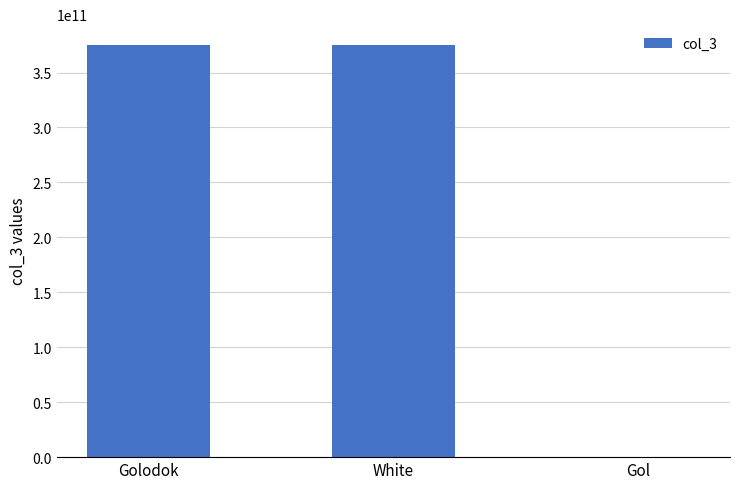

Reading right to left, what are all the values shown in this chart?

259182410	375259182410	375259182410